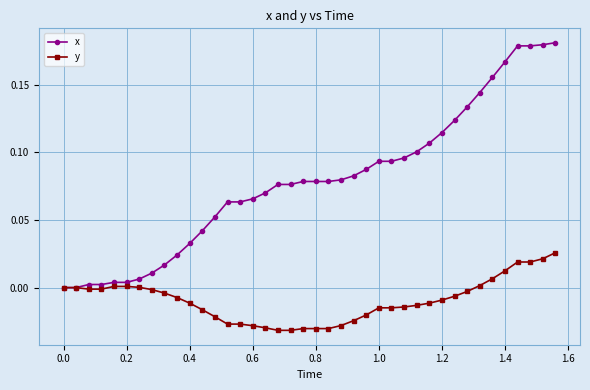

List the series in order of their peak value, highest first.

x, y